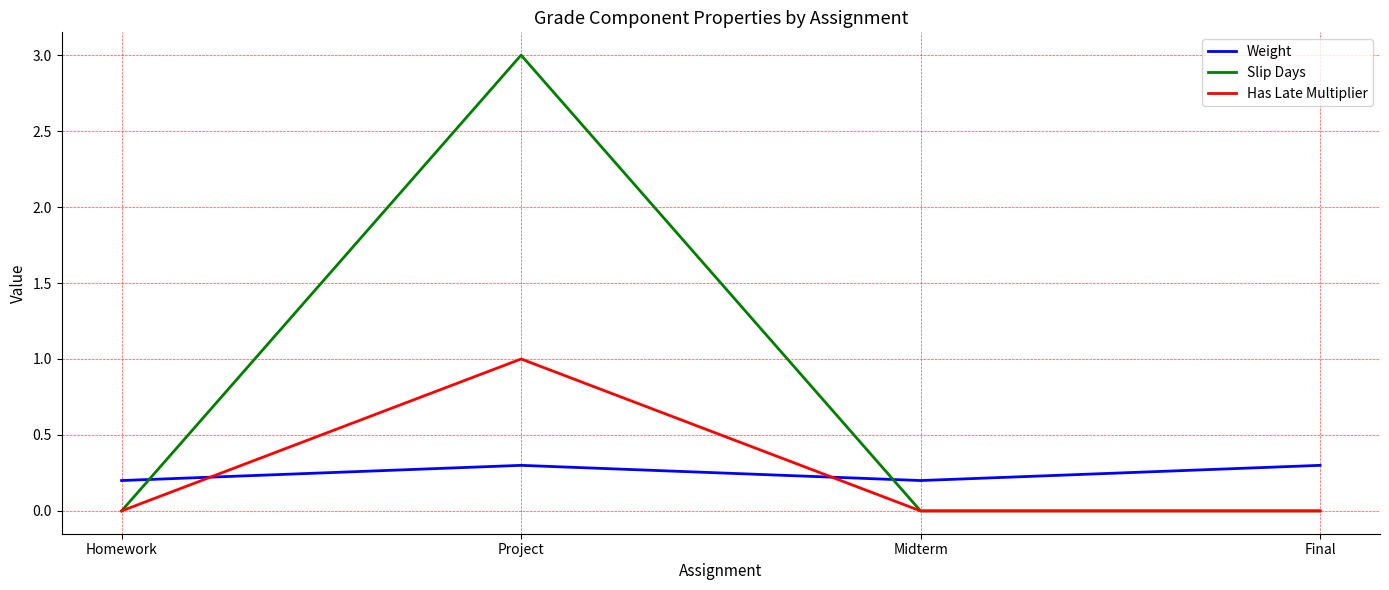

Reading left to right, extract all data points from this chart.

Weight: Homework=0.2	Project=0.3	Midterm=0.2	Final=0.3
Slip Days: Homework=0.0	Project=3.0	Midterm=0.0	Final=0.0
Has Late Multiplier: Homework=0.0	Project=1.0	Midterm=0.0	Final=0.0